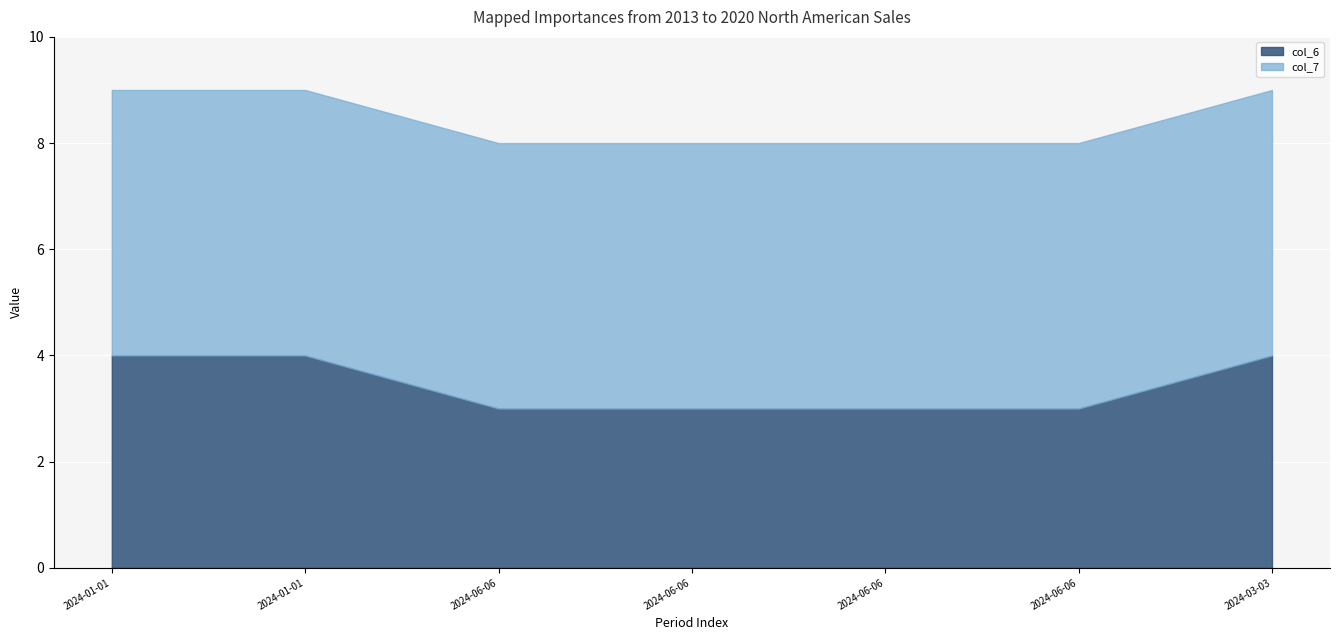

Reading right to left, extract all data points from this chart.

col_7: 2024-03-03=5	2024-06-06=5	2024-06-06=5	2024-06-06=5	2024-06-06=5	2024-01-01=5	2024-01-01=5
col_6: 2024-03-03=4	2024-06-06=3	2024-06-06=3	2024-06-06=3	2024-06-06=3	2024-01-01=4	2024-01-01=4